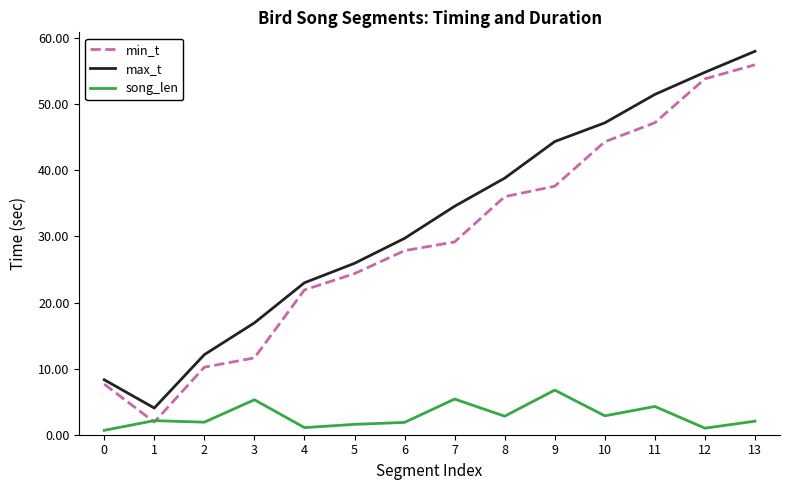

How many values in the max_t series exceed 34?

7